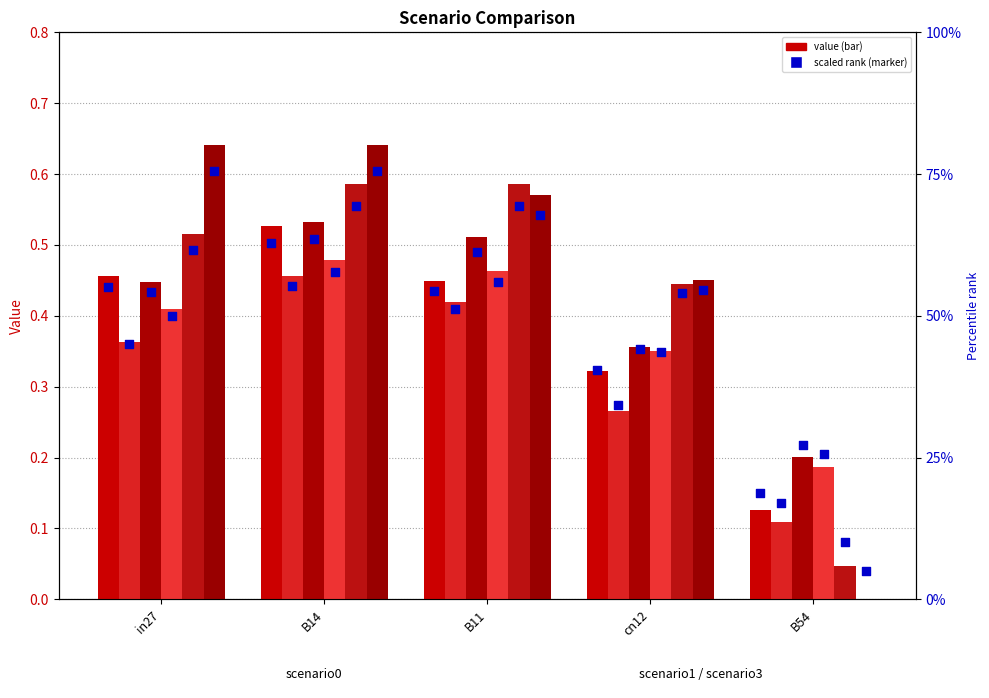

At which category is the sum across all series the highest?

B14